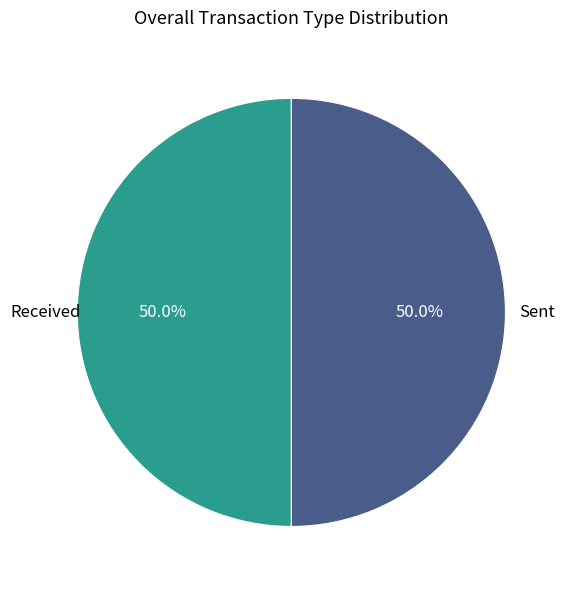

How many slices are in this pie chart?

2